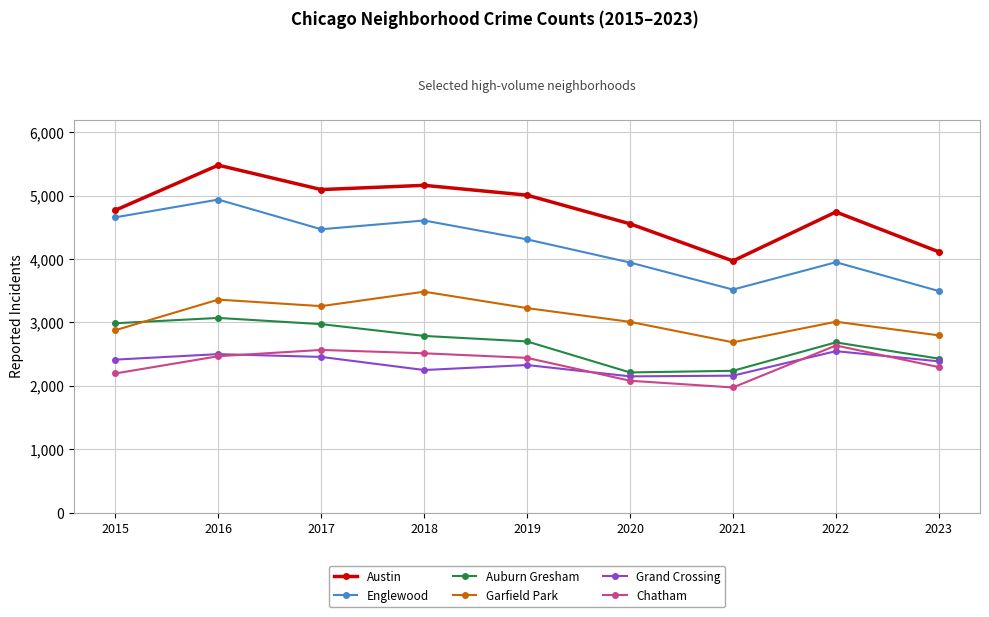

At 2018, list the series in order from largest to smallest.

Austin, Englewood, Garfield Park, Auburn Gresham, Chatham, Grand Crossing